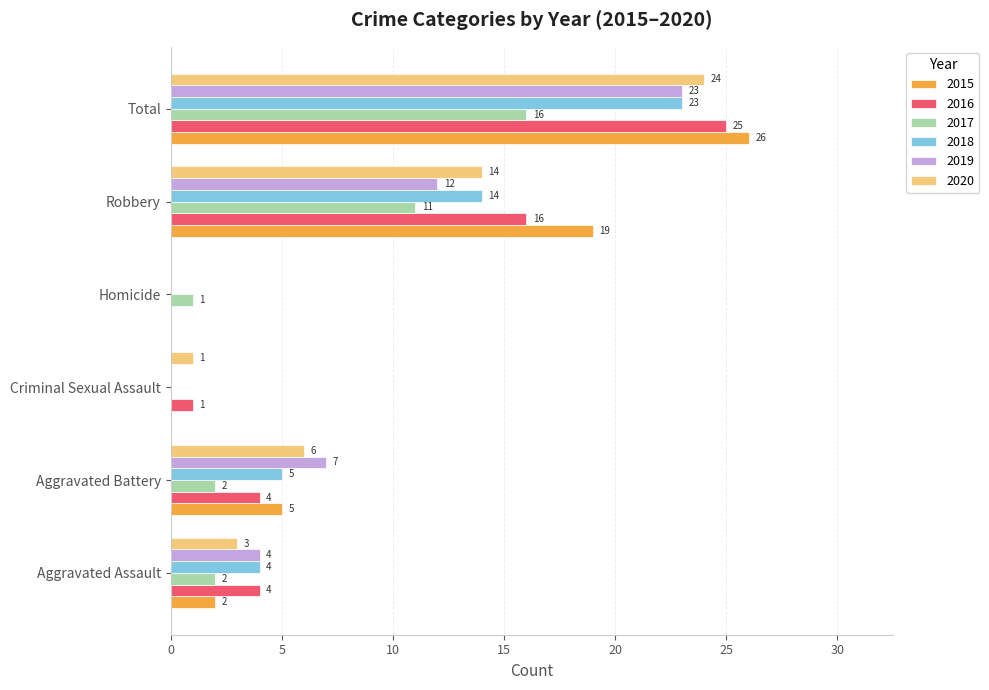

What is the sum of all 2015 values?

52